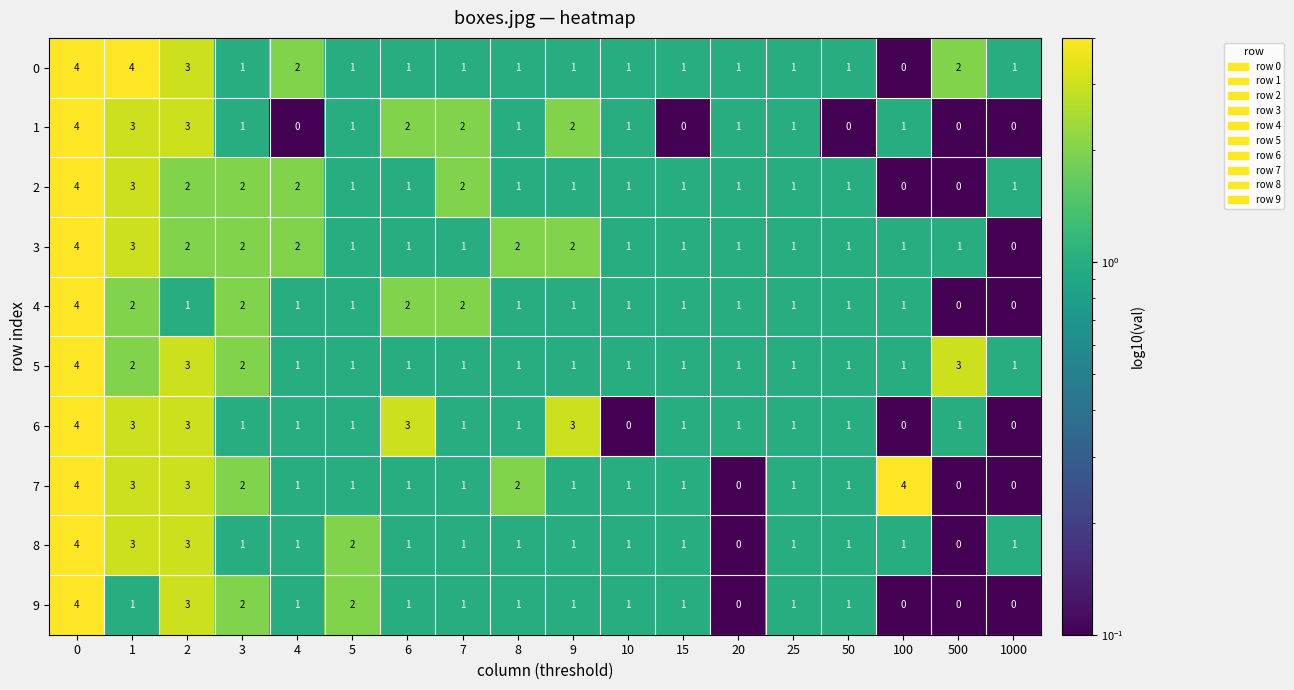

What is the total value across all series at 50?

9